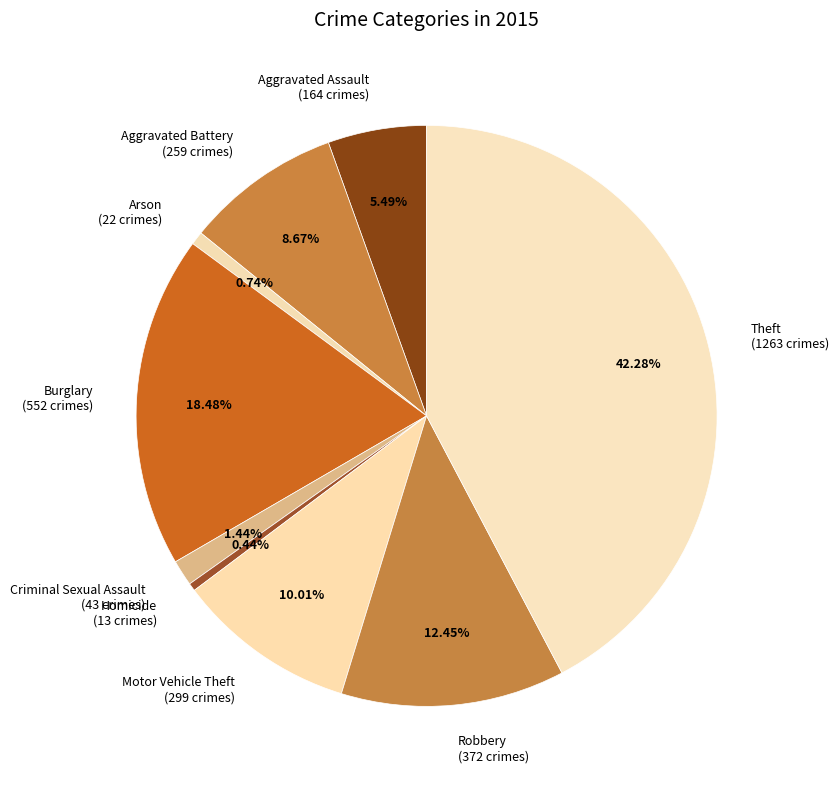

Between Motor Vehicle Theft (299 crimes) and Robbery (372 crimes), which is larger?

Robbery (372 crimes)